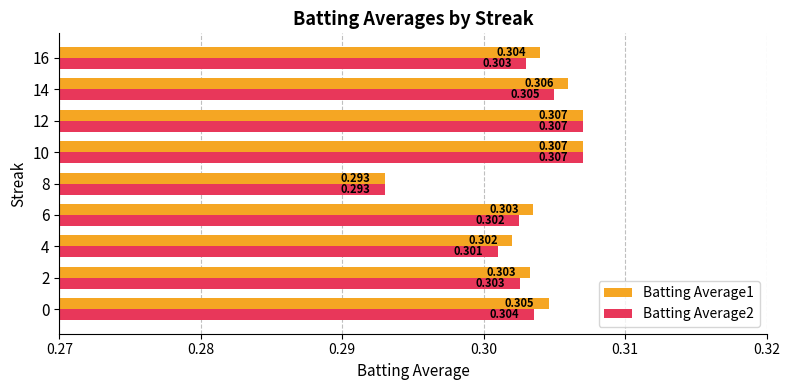

Count the Batting Average1 values in the range 0 to 1.

9